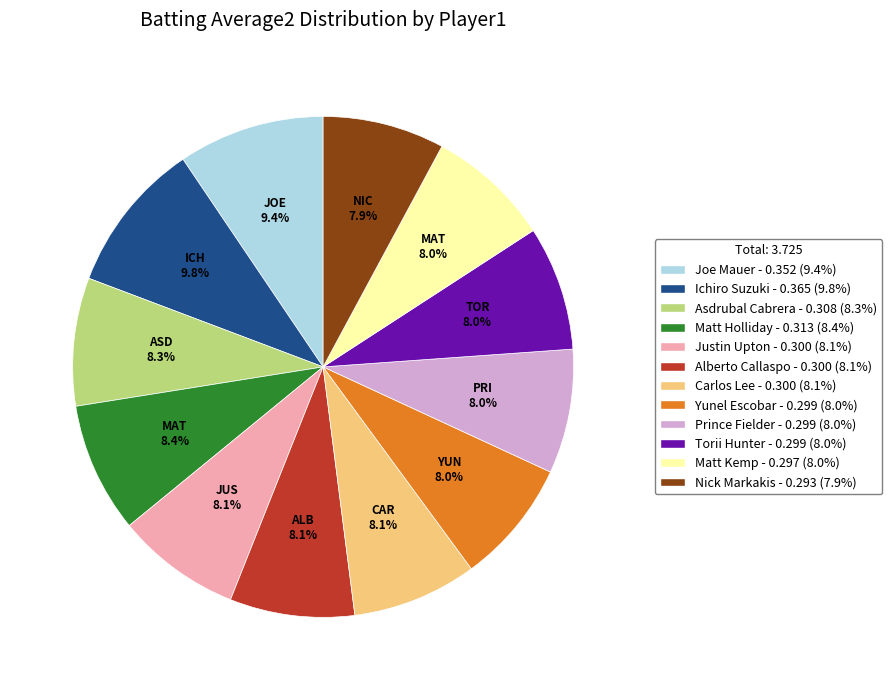

True or false: Yunel Escobar accounts for 8% of the total.

True